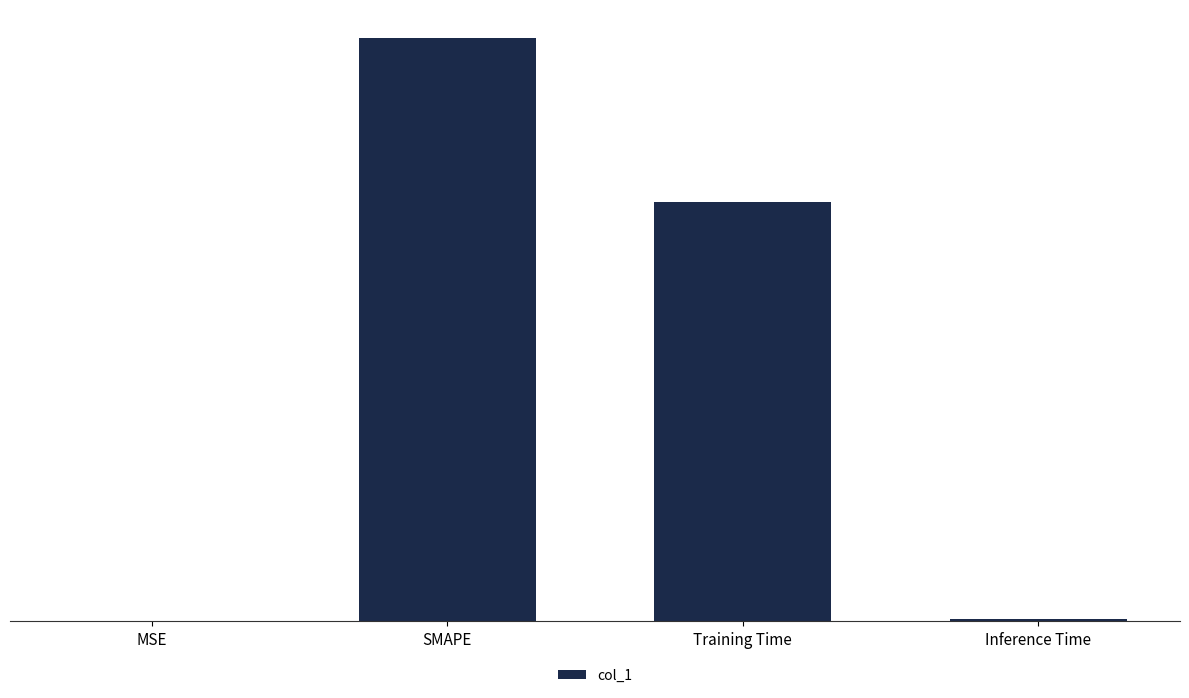

At which category does the chart reach its peak across all series?

SMAPE